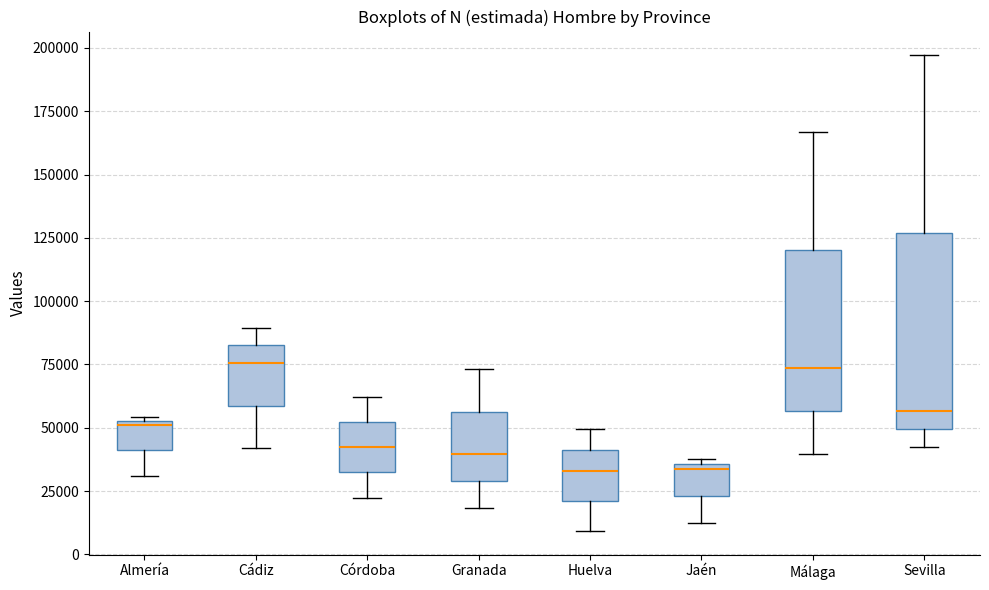

Comparing the boxes themselves (not the whiskers), which one is the tallest?

Sevilla